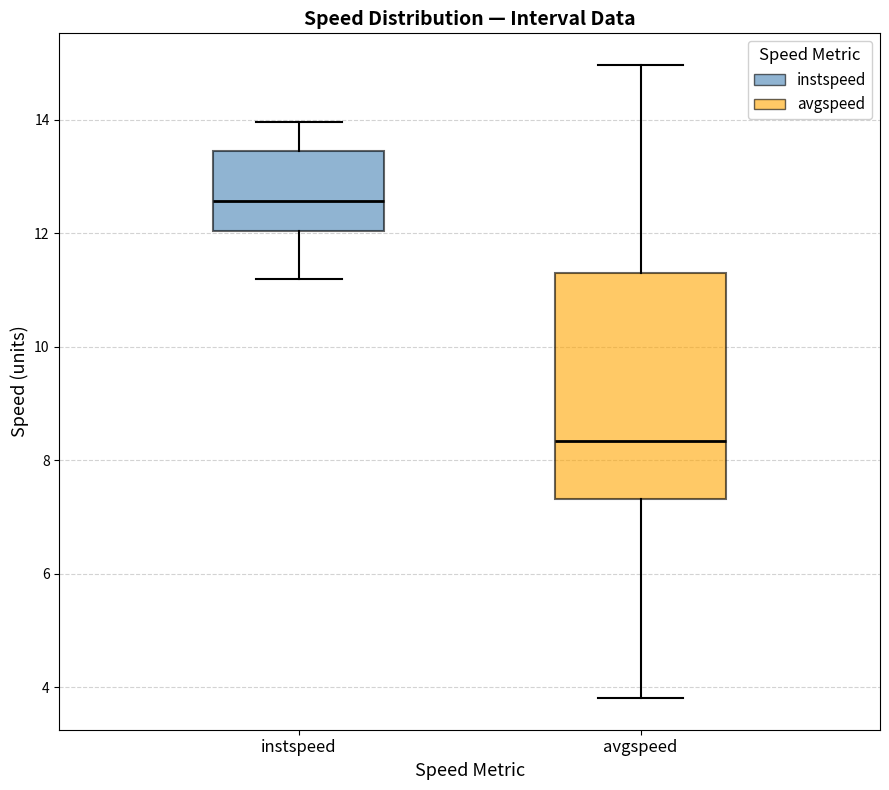

Reading left to right, transcribe this box plot: for each box, give where its median line is, the range the box spans, and where its two whiskers end, as read against the y-axis. The values are not printed on the chart, so give them approximately, as read against the axis.

instspeed: median 12.6, box 12.0 to 13.4, whiskers 11.2 to 14.0
avgspeed: median 8.4, box 7.4 to 11.2, whiskers 3.8 to 15.0